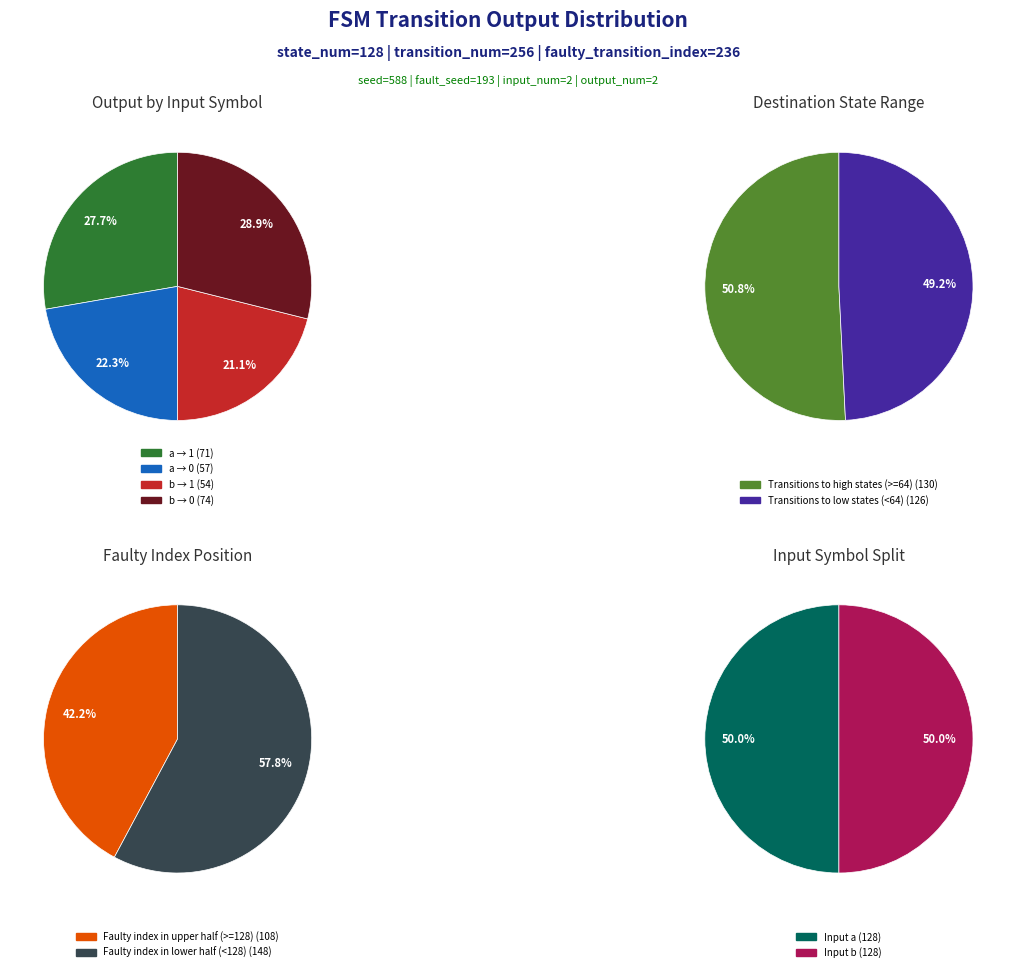

Which has a higher value, output_symbol=0, input=a or output_symbol=1, input=a?

output_symbol=1, input=a